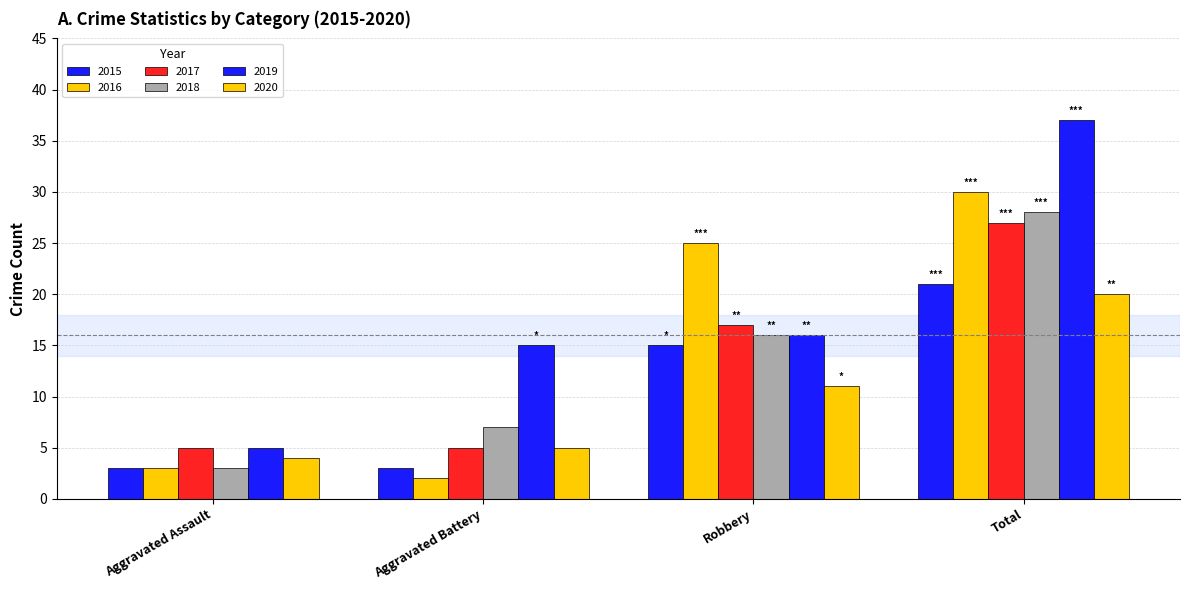

What is the difference between the highest and lowest values at Total?

17